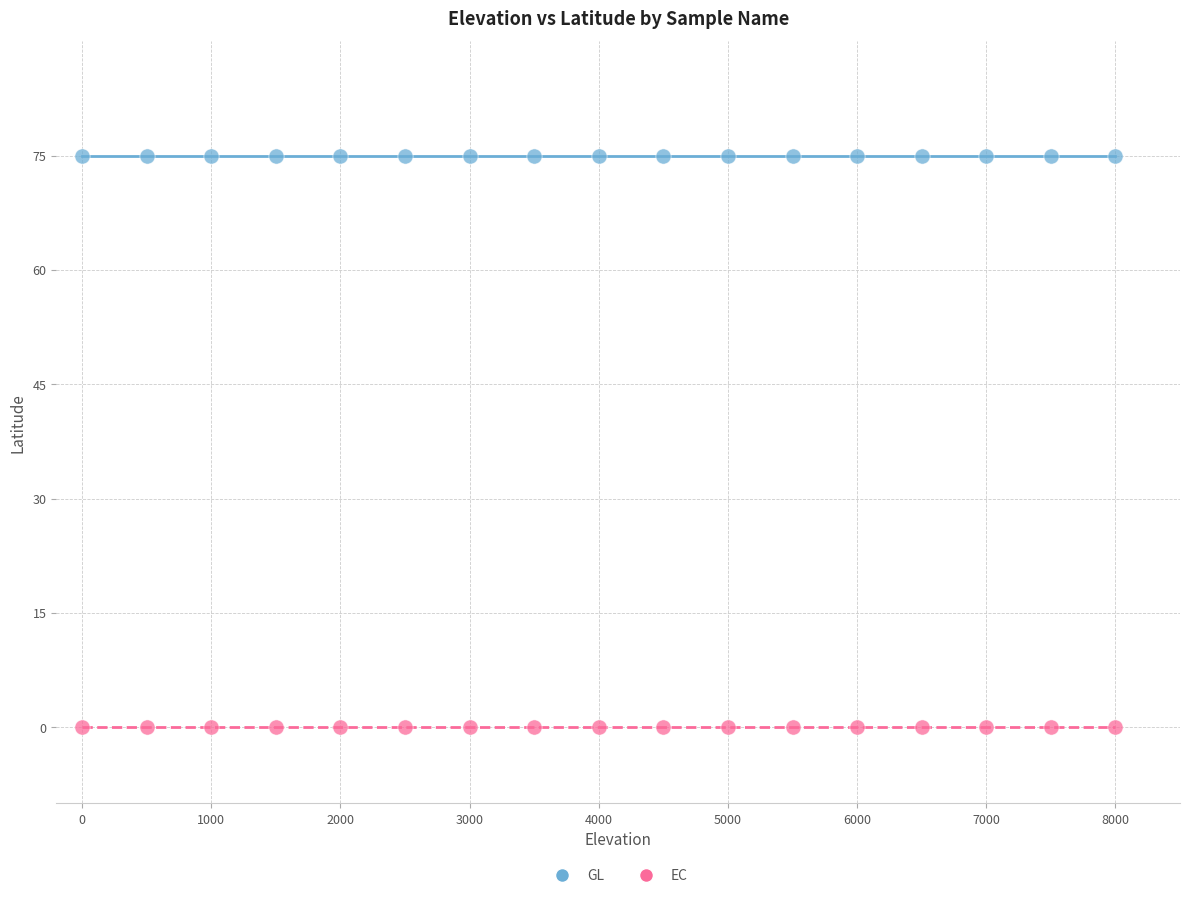

Which series contains the lowest Y value?

EC